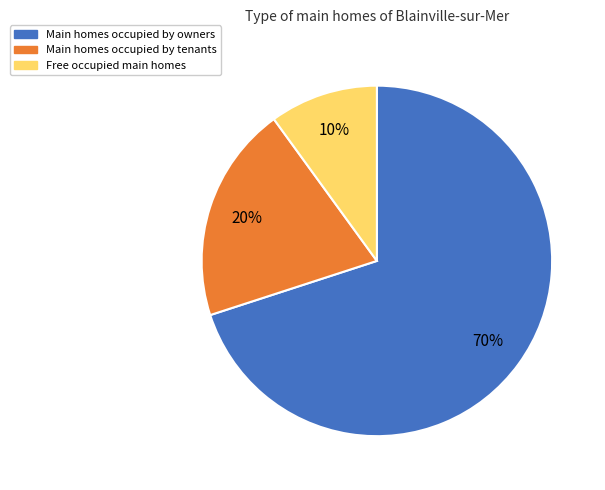

Does any single category account for the majority?

Yes